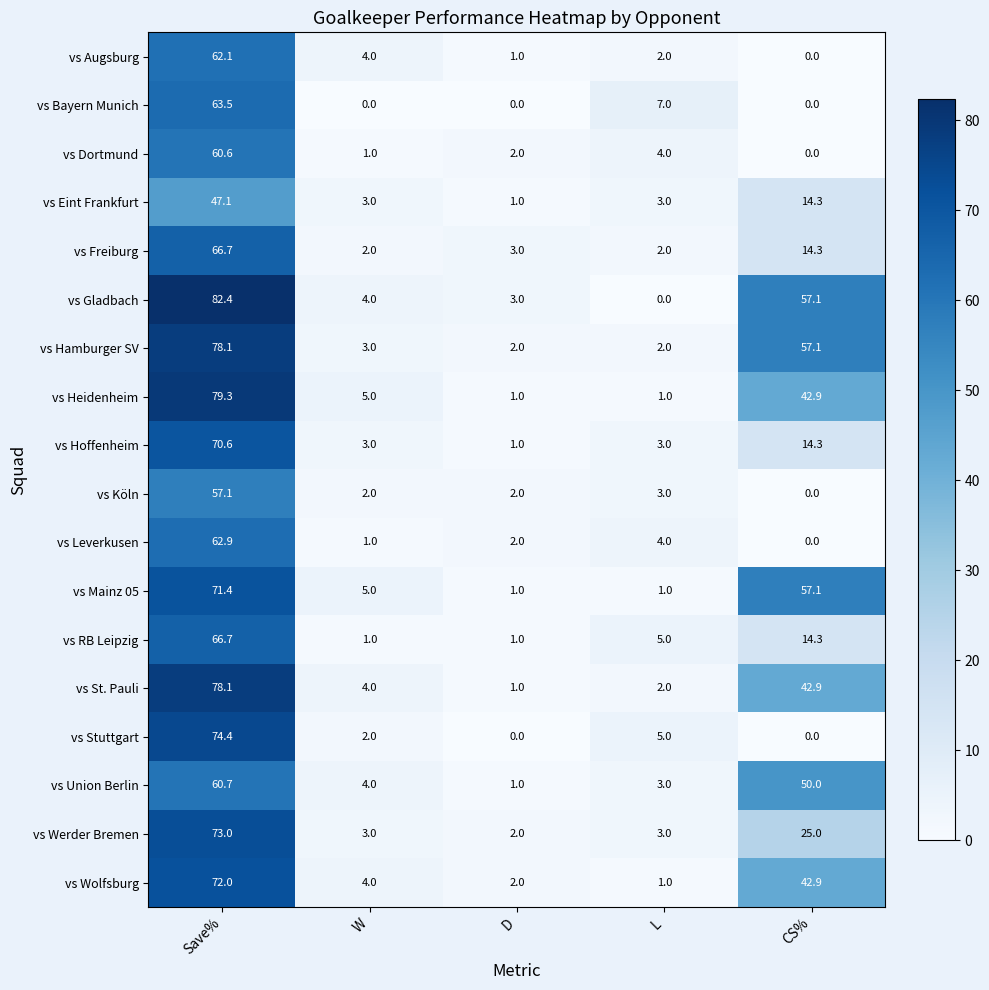

The vs Heidenheim series shows 1.0 at D. True or false?

True